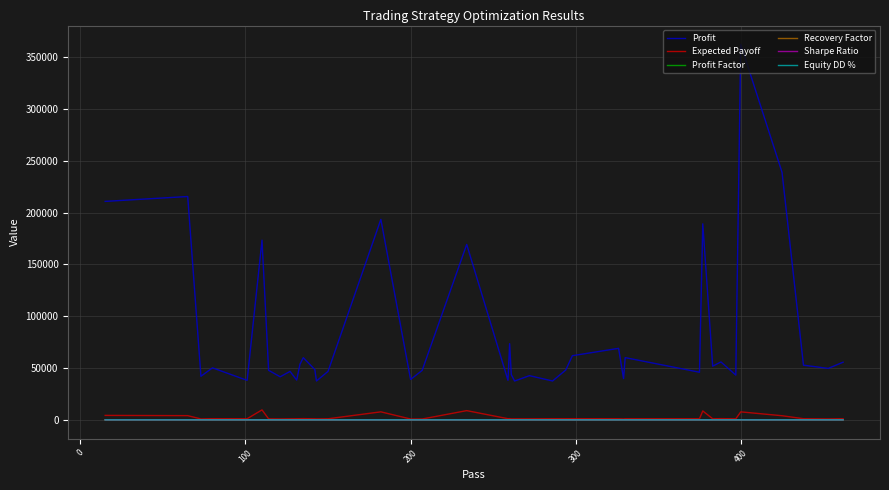

What is the lowest value of the Recovery Factor series?

0.8